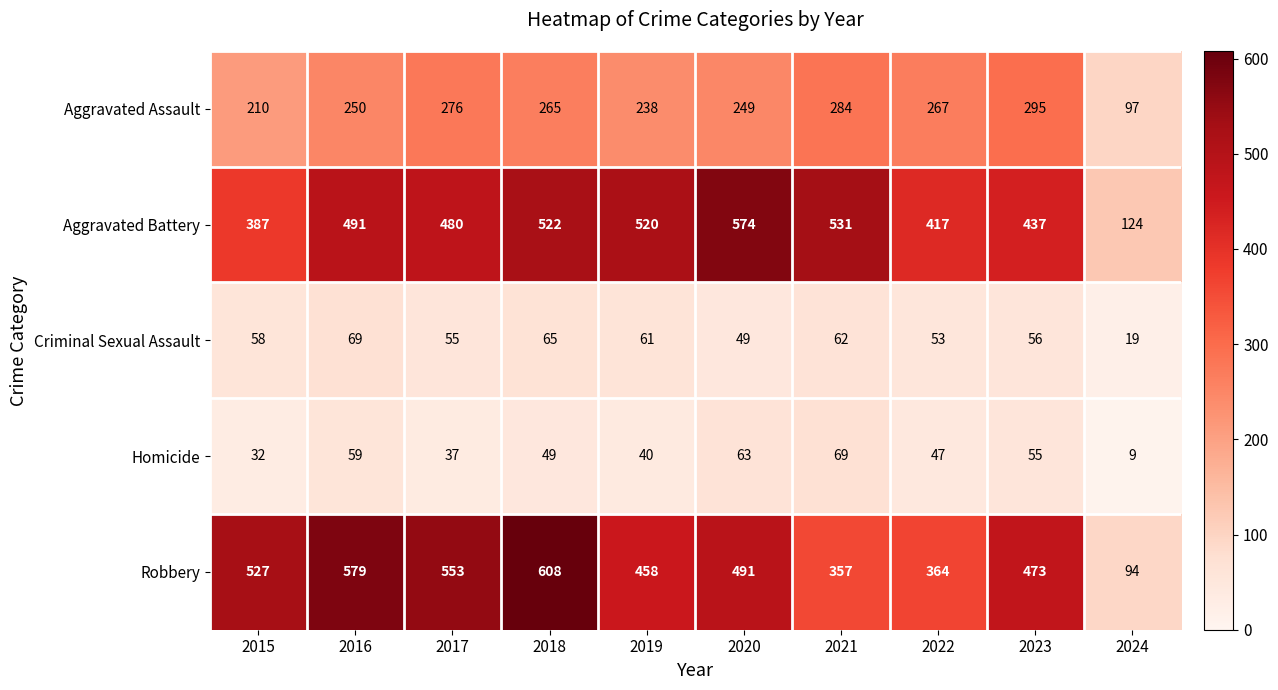

What is the difference between the Aggravated Assault values at 2019 and 2020?

11